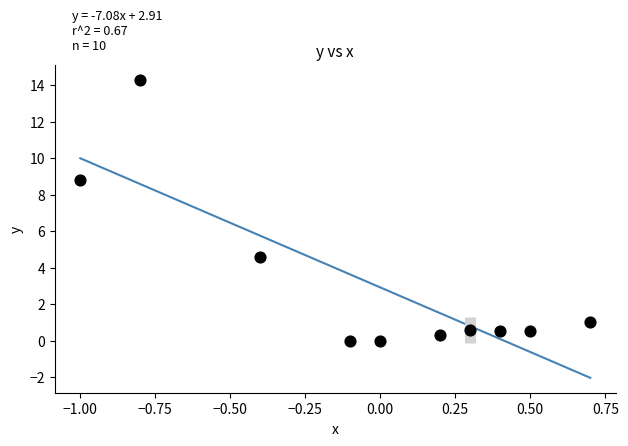

What Y value in the scatter plot is closest to 7?

8.8